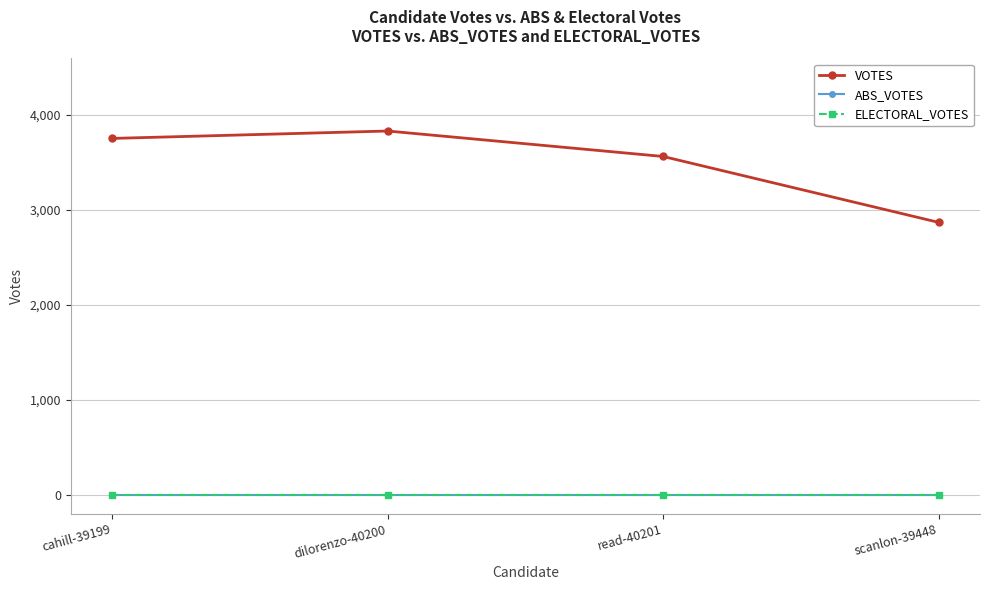

Does the chart have visible grid lines?

Yes